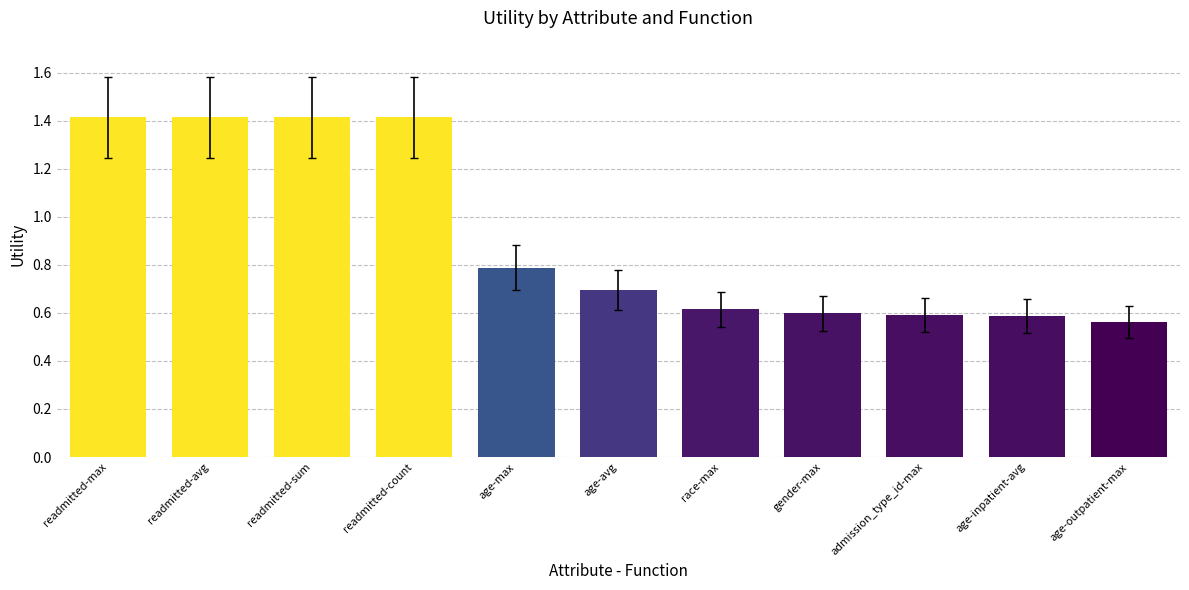

The value at age-avg is 0.7. True or false?

True